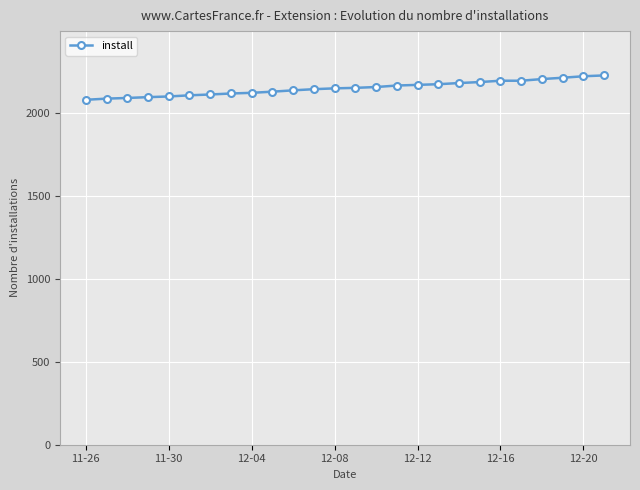

What is the maximum value shown in the chart?

2228